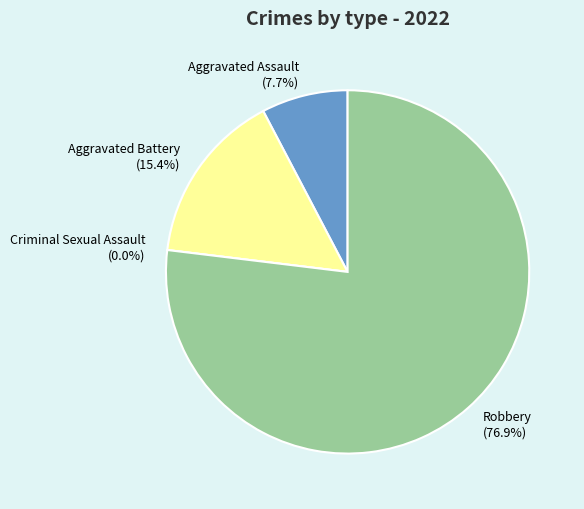

Is Criminal Sexual Assault the majority of the pie?

No